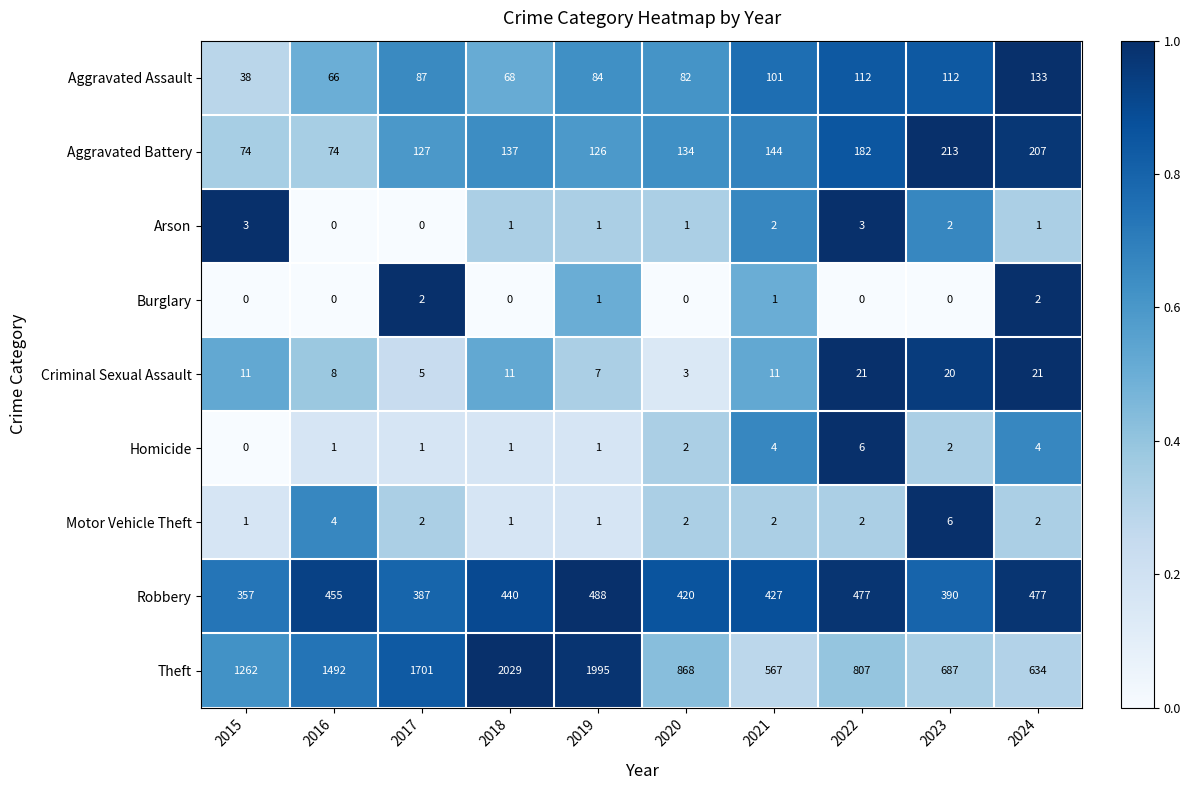

Which series changed the most between 2021 and 2023?

Theft